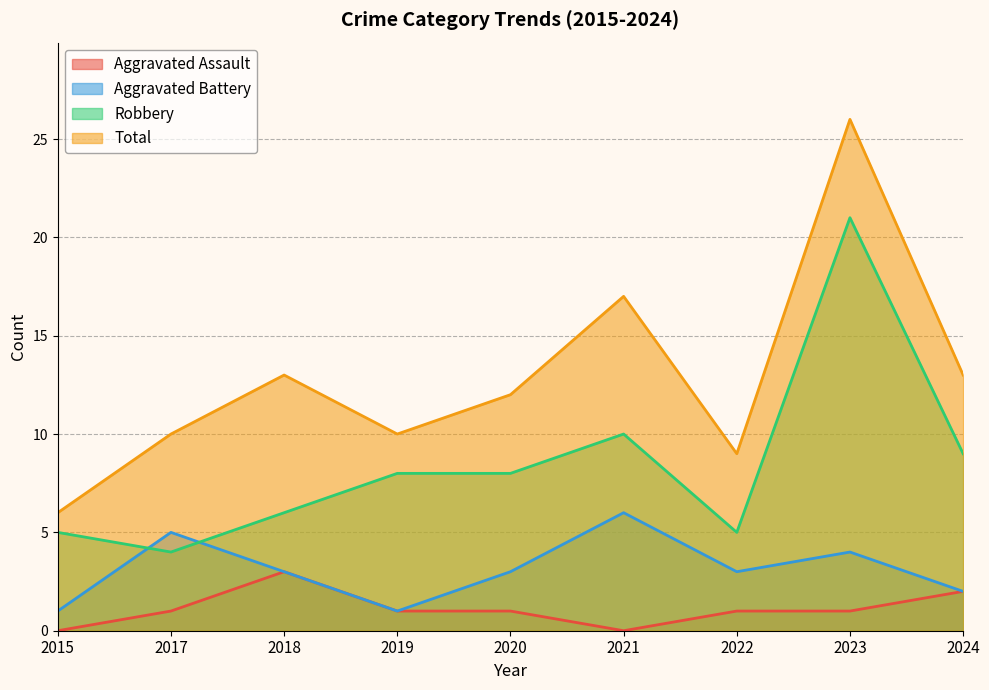

Reading left to right, extract all data points from this chart.

Aggravated Assault: 0	1	3	1	1	0	1	1	2
Aggravated Battery: 1	5	3	1	3	6	3	4	2
Robbery: 5	4	6	8	8	10	5	21	9
Total: 6	10	13	10	12	17	9	26	13